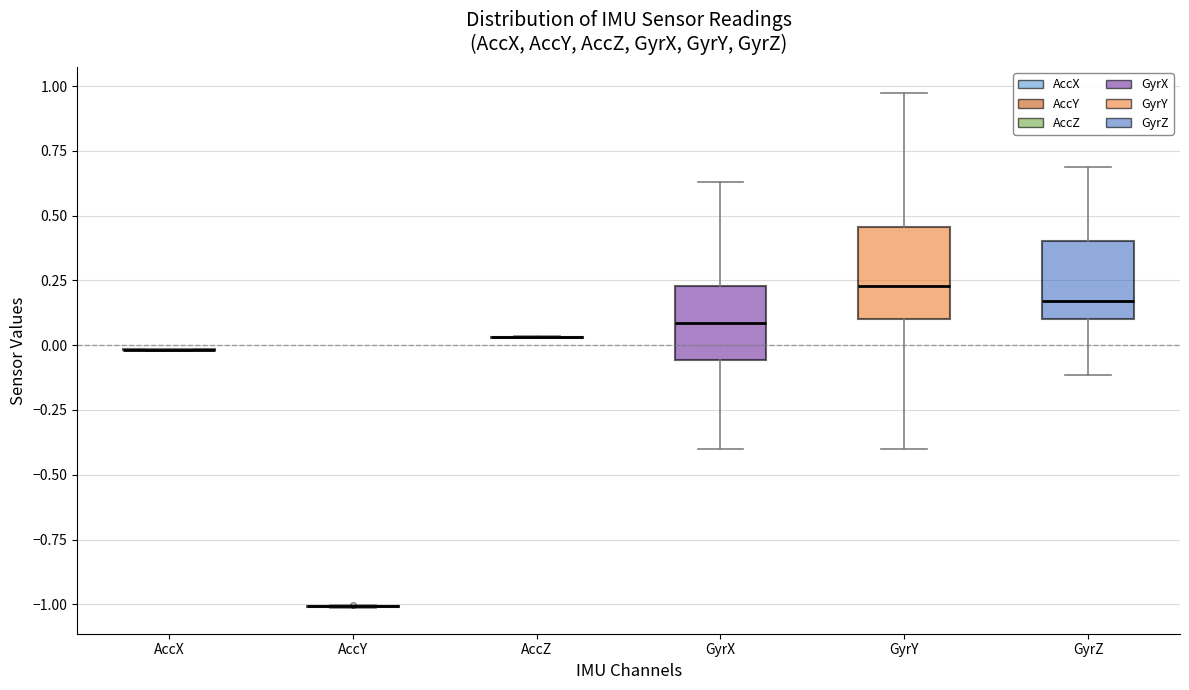

Reading left to right, transcribe this box plot: for each box, give where its median line is, the range the box spans, and where its two whiskers end, as read against the y-axis. The values are not printed on the chart, so give them approximately, as read against the axis.

AccX: box collapsed to a line at 0.00, whiskers 0.00 to 0.00
AccY: box collapsed to a line at -1.00, whiskers -1.00 to -1.00
AccZ: box collapsed to a line at 0.05, whiskers 0.05 to 0.05
GyrX: median 0.10, box -0.05 to 0.25, whiskers -0.40 to 0.65
GyrY: median 0.25, box 0.10 to 0.45, whiskers -0.40 to 0.95
GyrZ: median 0.15, box 0.10 to 0.40, whiskers -0.10 to 0.70